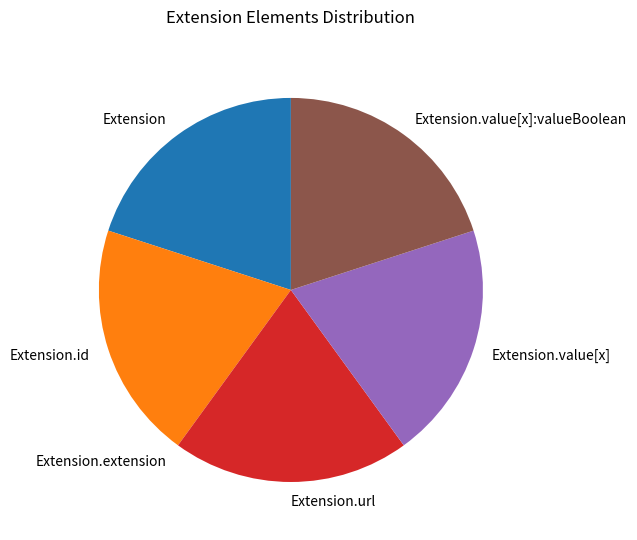

What is the ratio of the value at Extension to the value at Extension.value[x]:valueBoolean?

1.0